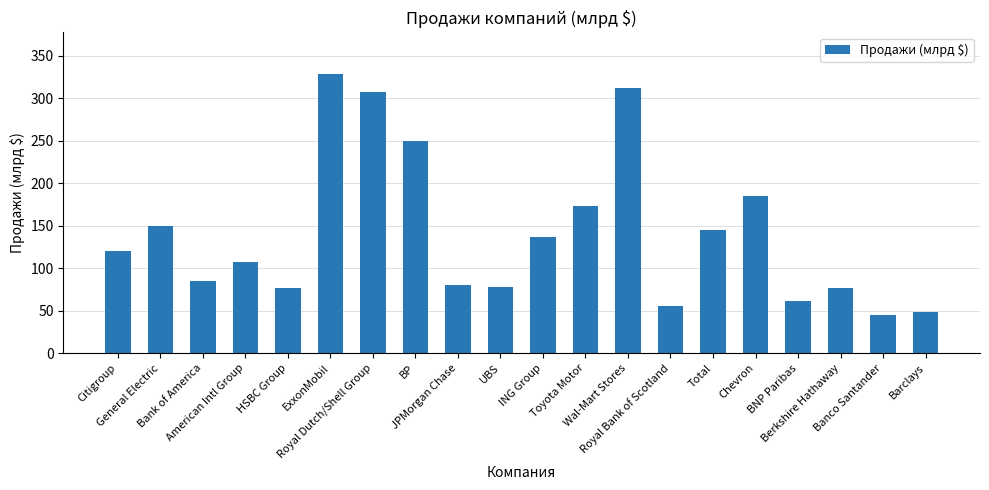

What is the difference between the maximum and minimum values?

283.4